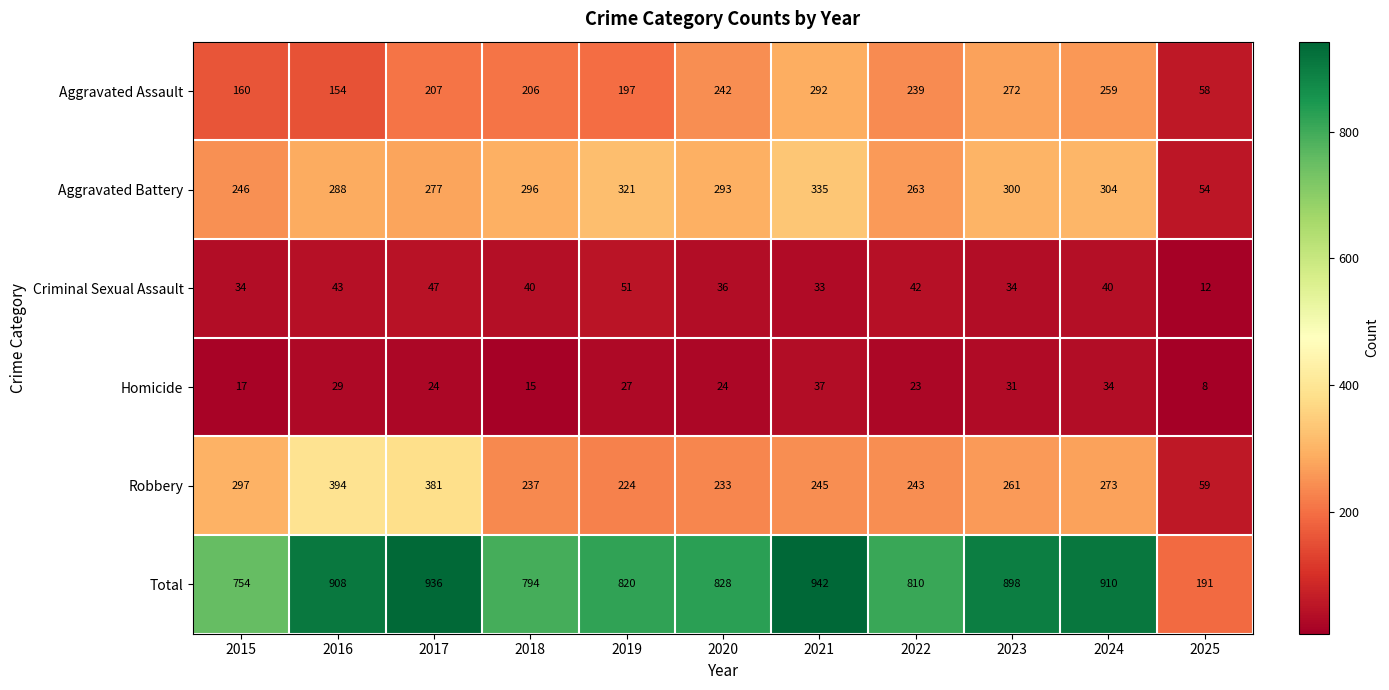

What is the difference between the Aggravated Assault values at 2022 and 2018?

33